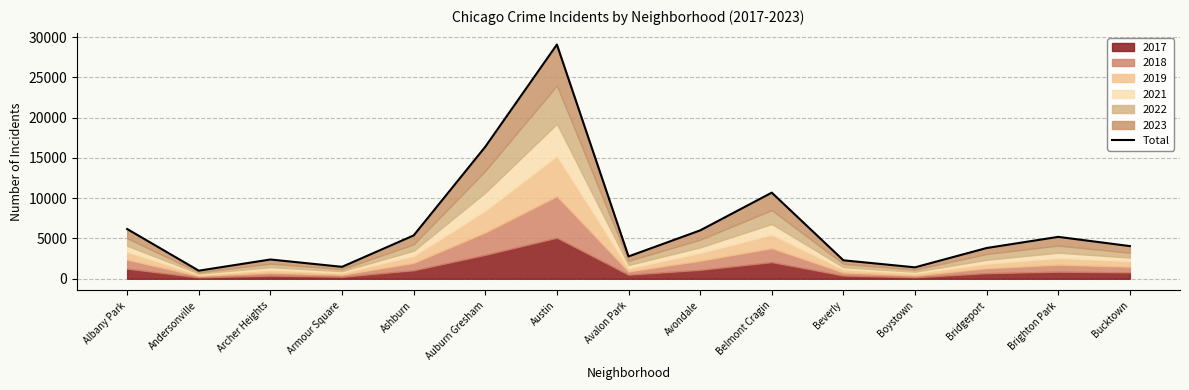

What is the average value?

6543